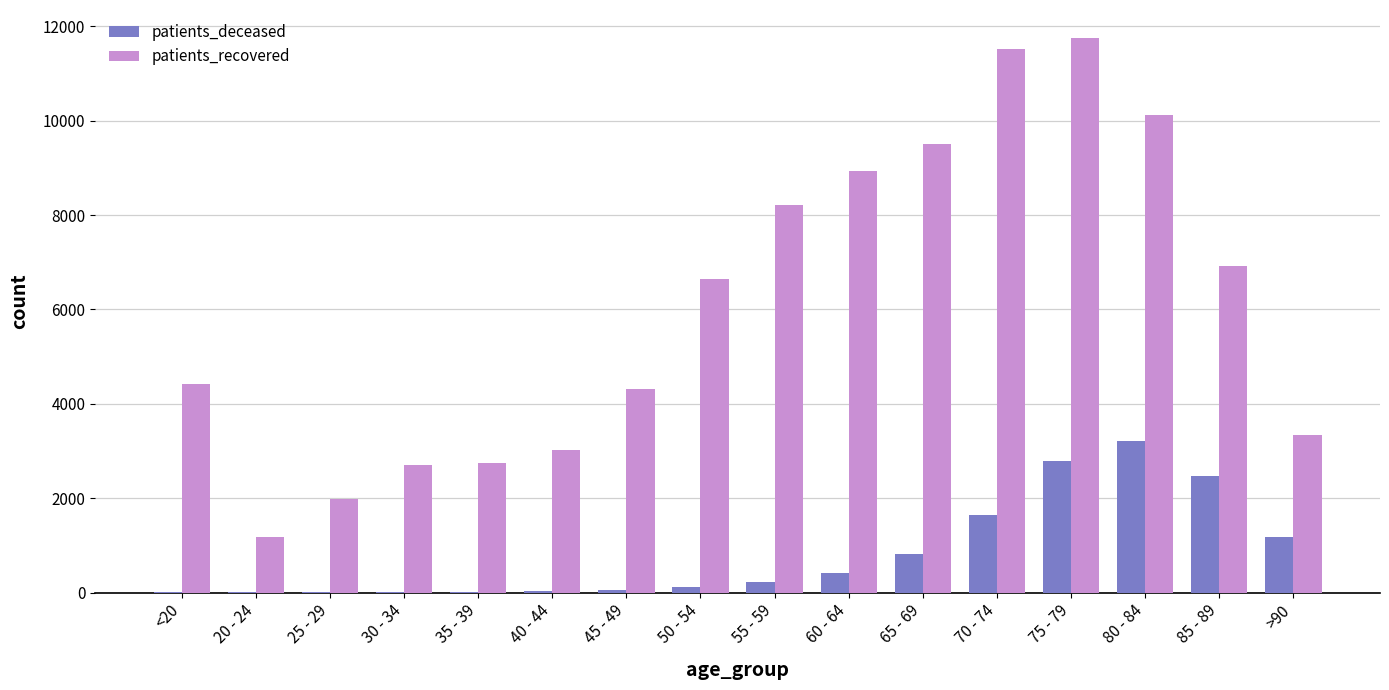

Is the value of patients_recovered at 65 - 69 greater than the value of patients_deceased at 75 - 79?

Yes